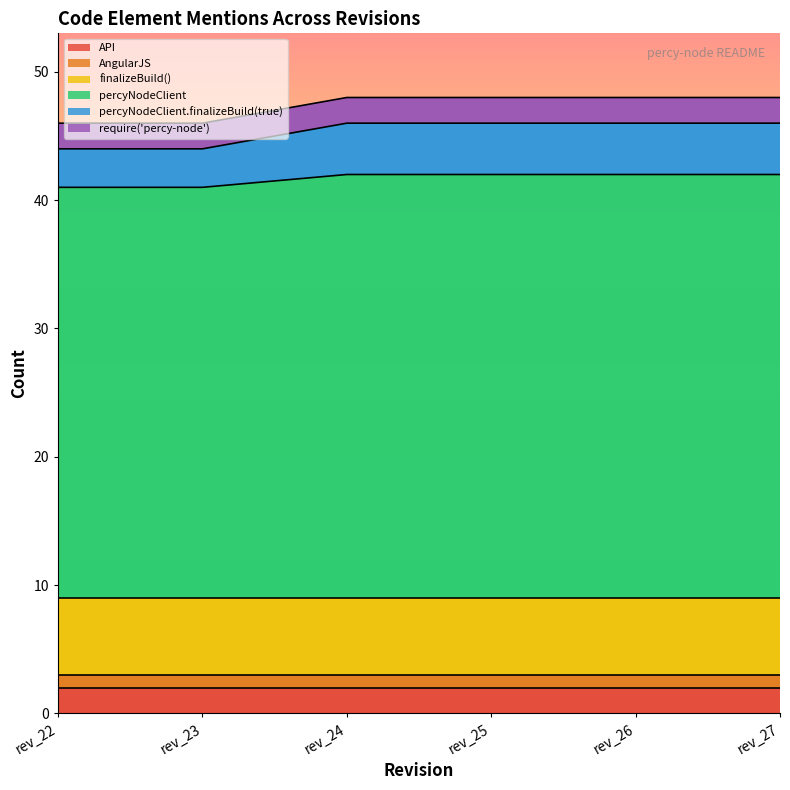

What are all the series names shown in the legend?

API, AngularJS, finalizeBuild(), percyNodeClient, percyNodeClient.finalizeBuild(true), require('percy-node')